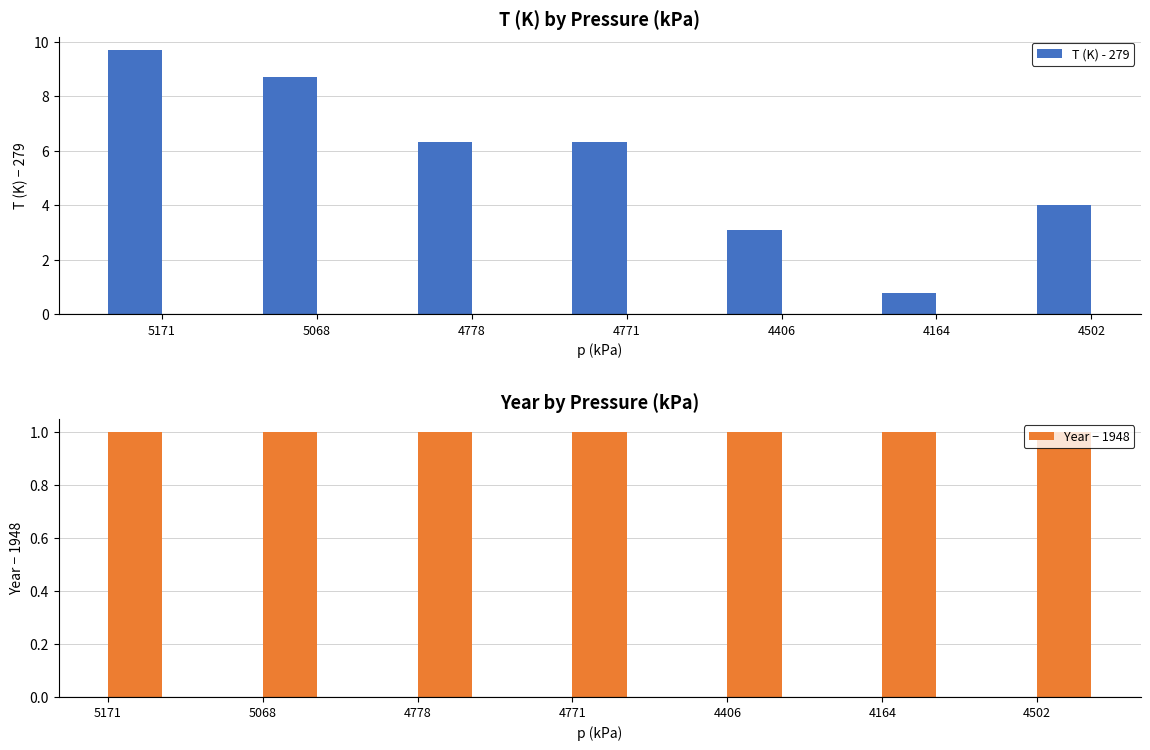

Is the value of T (K) - 279 at 5171 greater than the value of Year − 1948 at 5171?

Yes